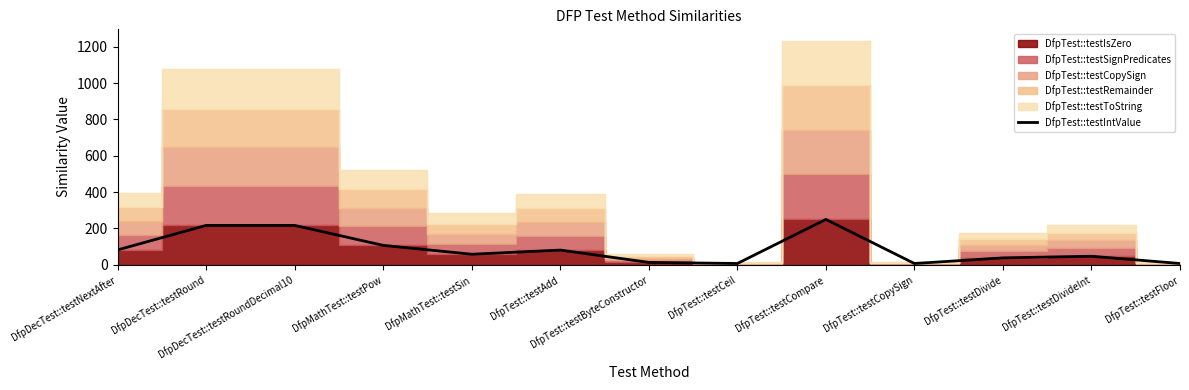

What is the change in value from DfpTest::testCopySign to DfpTest::testDivide?

+31